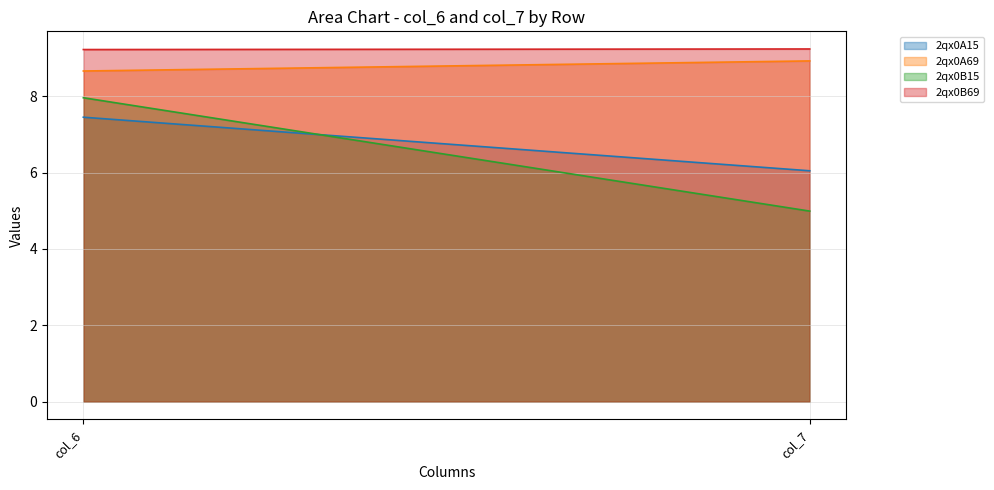

Does the chart display data point markers on the line(s)?

No